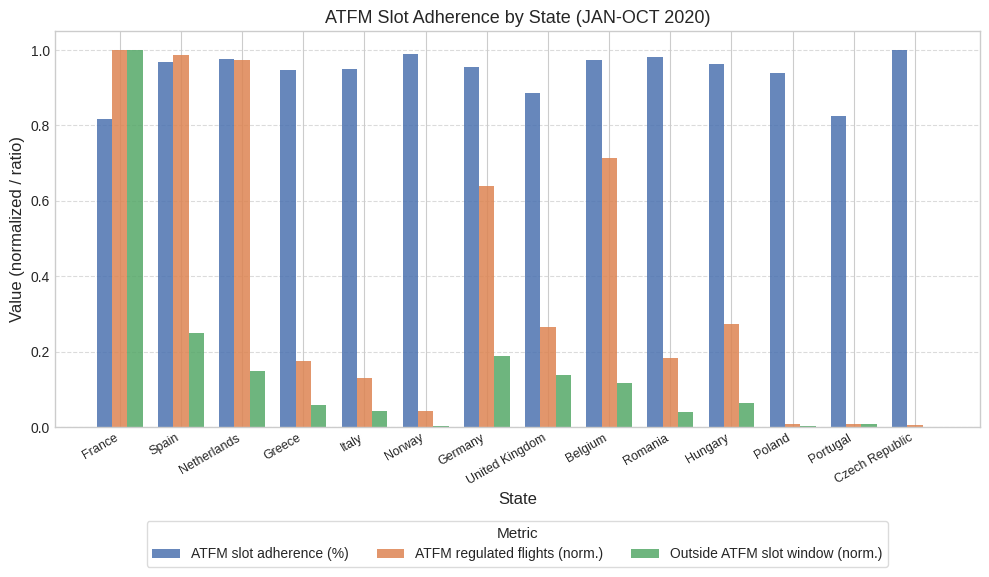

Between France and Germany, which series saw the biggest shift?

Outside ATFM slot window (norm.)